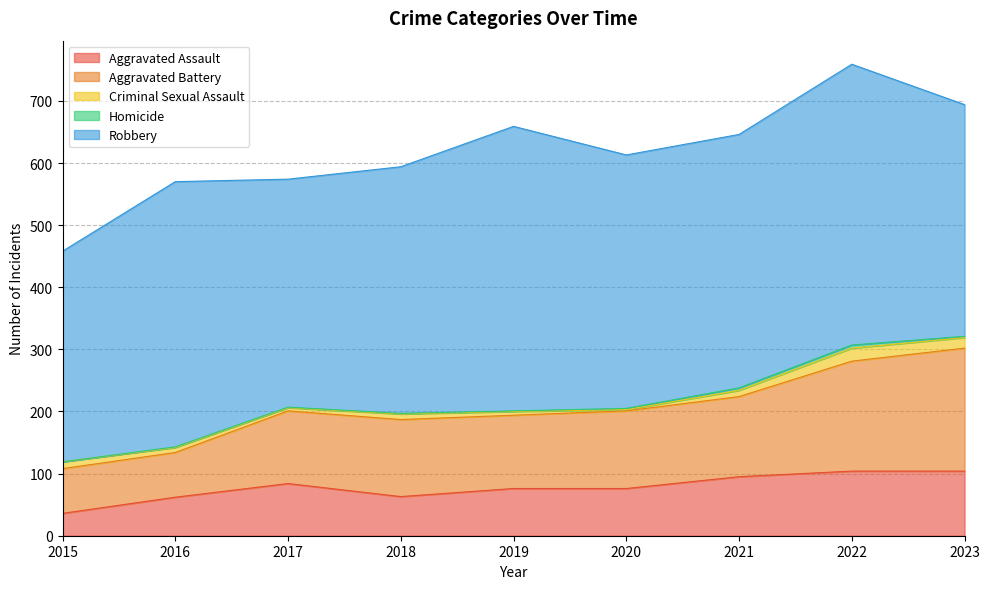

Reading left to right, what are all the values shown in this chart?

Aggravated Assault: 36	62	84	63	76	76	95	104	104
Aggravated Battery: 72	72	117	124	118	125	129	177	198
Criminal Sexual Assault: 11	8	5	9	6	2	10	21	17
Homicide: 0	1	1	1	1	2	4	5	2
Robbery: 339	427	367	397	458	408	408	452	373